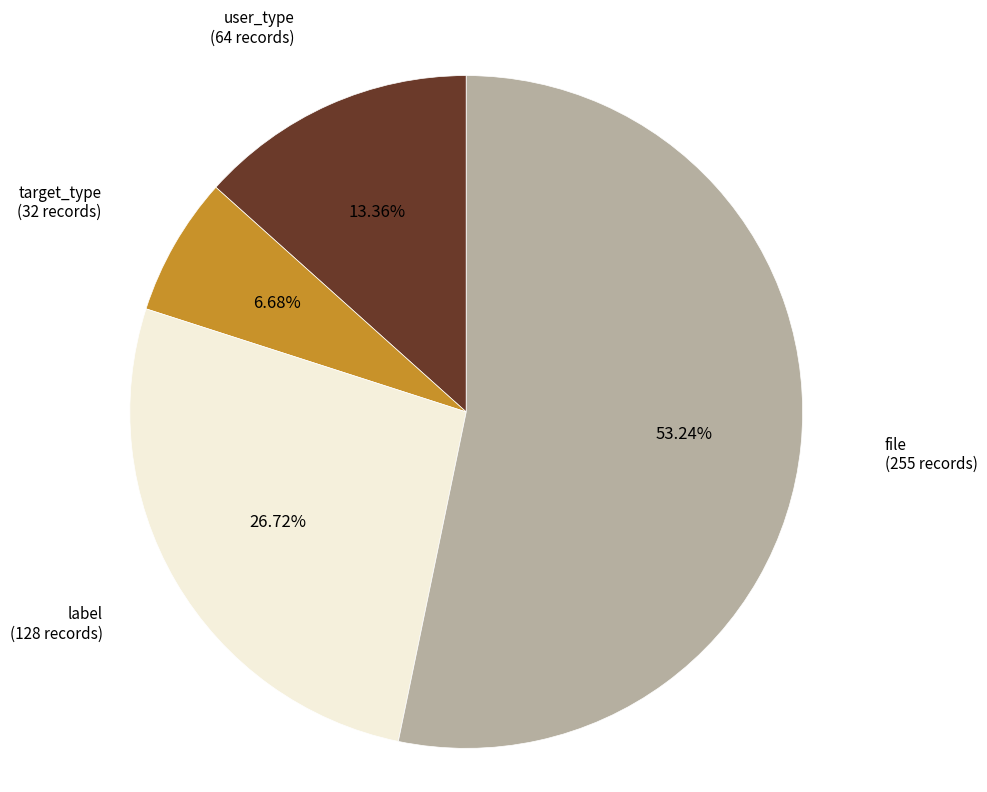

What is the majority slice?

file